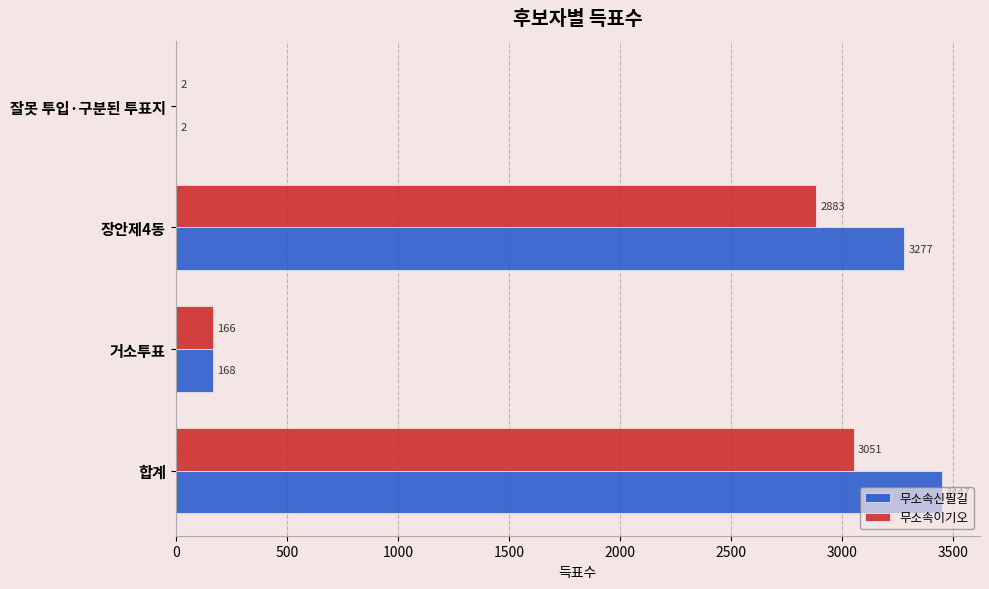

At which label is 무소속신필길 closest to 1724?

장안제4동